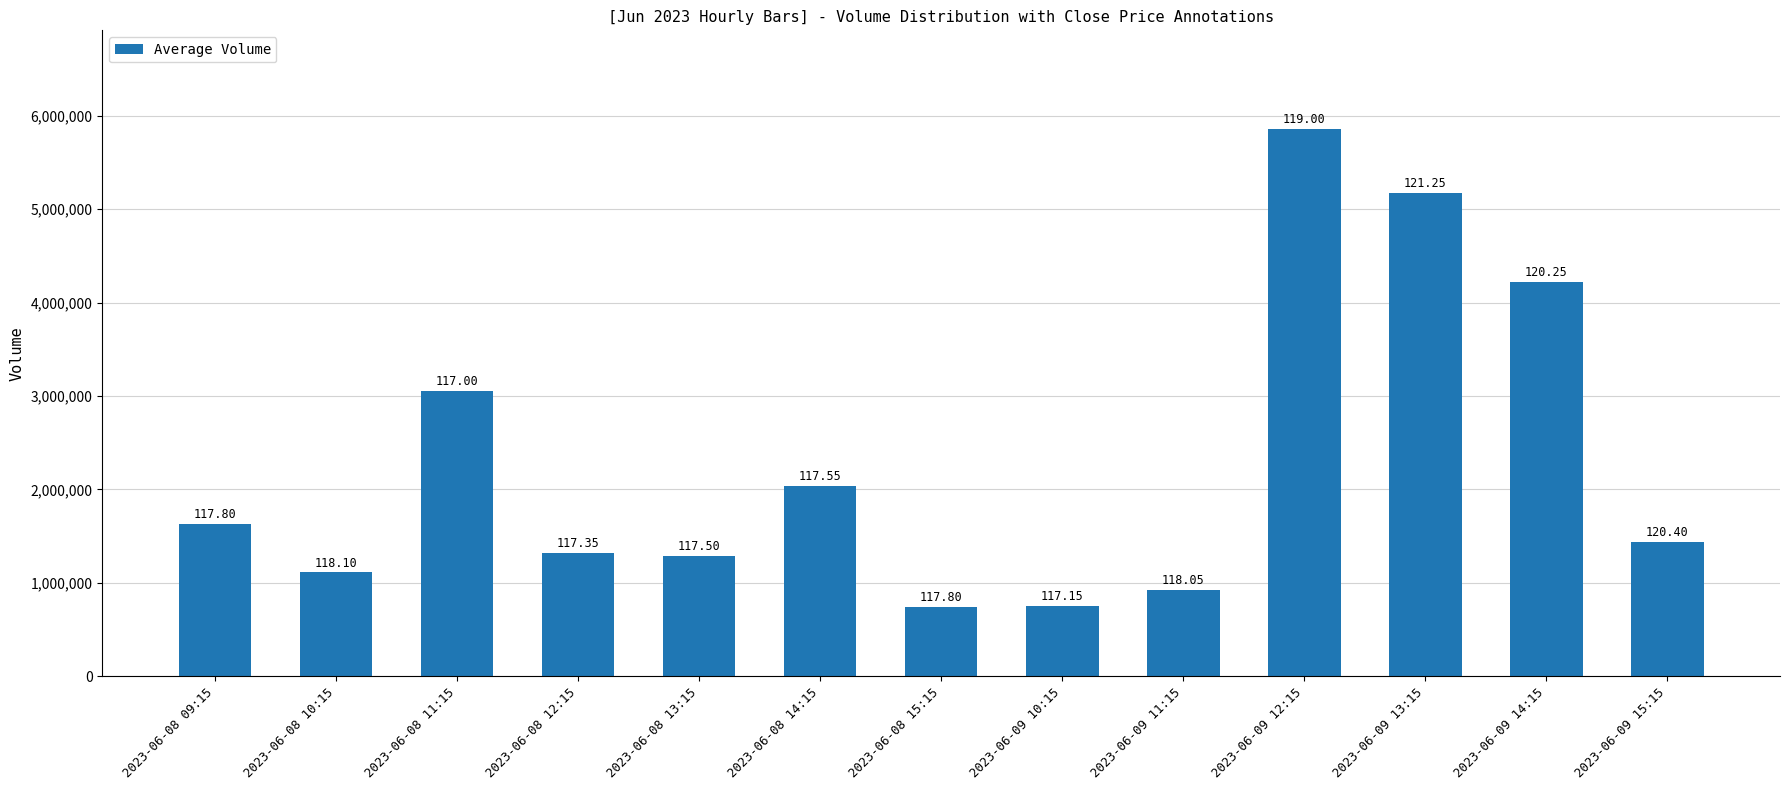

What is the sum of all values?

29547562